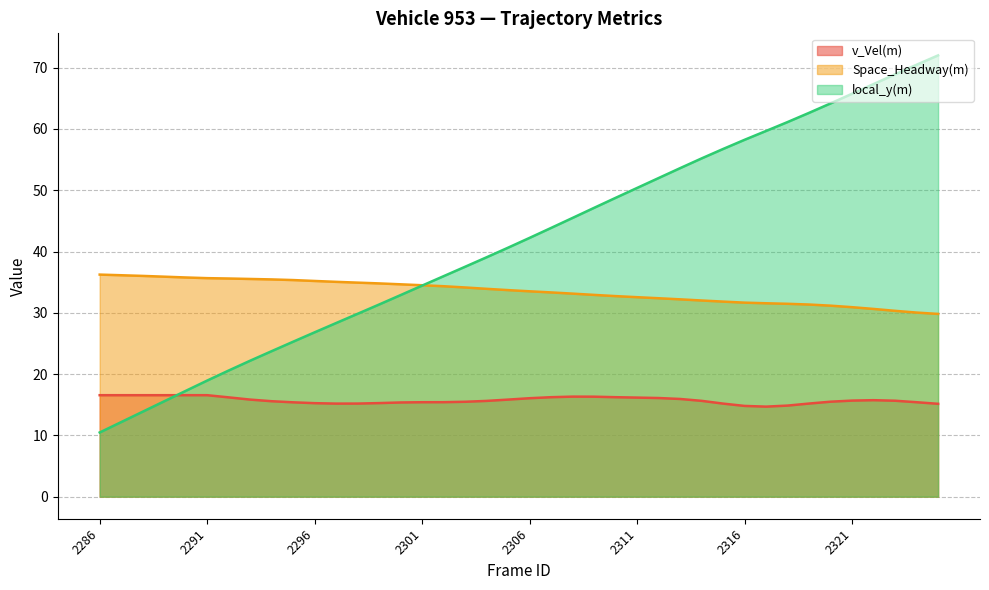

The value of local_y(m) at 2302 is 7.3. True or false?

False